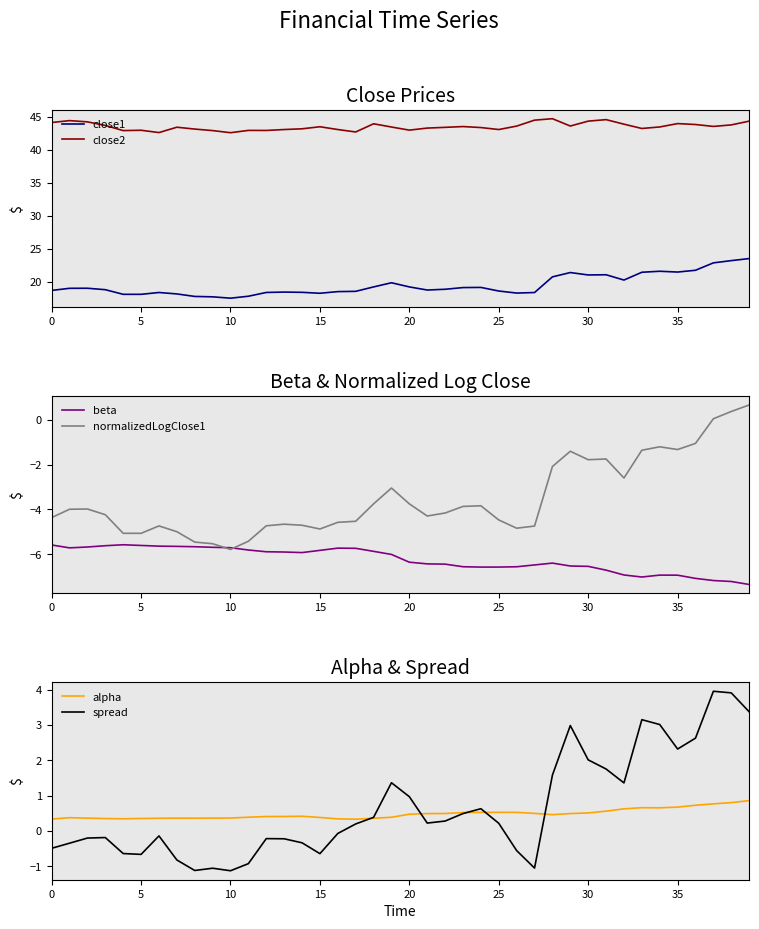

Which category has the lowest value in the normalizedLogClose1 series?

10